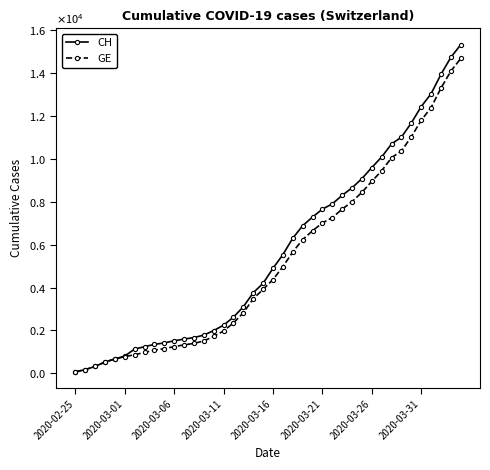

Rank the categories by GE value from highest to lowest.

39, 38, 37, 36, 35, 34, 33, 32, 31, 30, 29, 28, 27, 26, 25, 24, 23, 22, 21, 20, 19, 18, 17, 16, 15, 14, 13, 12, 11, 10, 9, 8, 2020-03-31, 2020-03-26, 2020-03-21, 2020-03-16, 2020-03-11, 2020-03-06, 2020-03-01, 2020-02-25